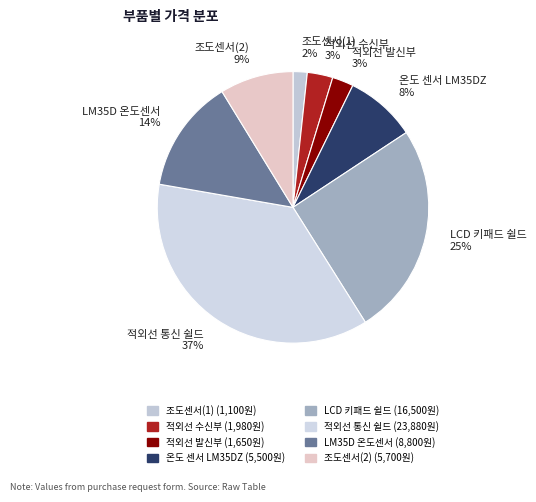

Which slice is the largest?

적외선 통신 쉴드